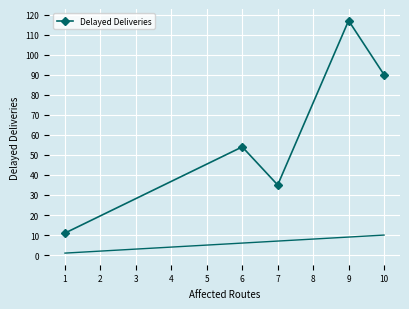

Where is Delayed Deliveries nearest to the value 64?

6